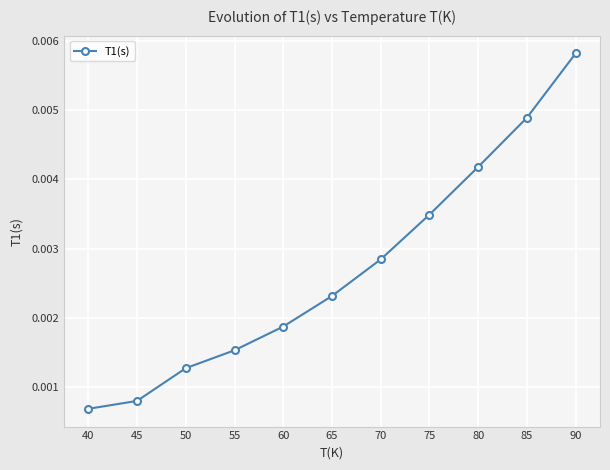

List the labels in order of value, largest first.

90, 85, 80, 75, 70, 65, 60, 55, 50, 45, 40